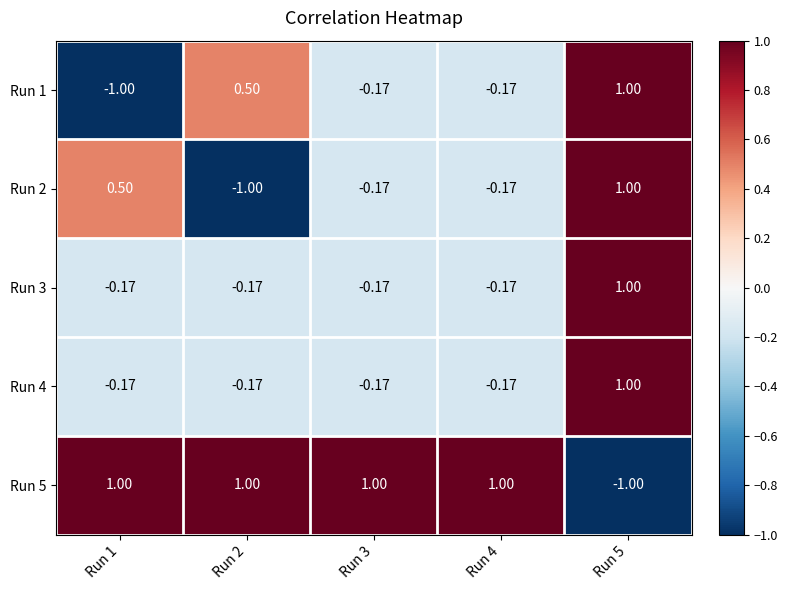

How many negative values does the Run 3 series have?

4